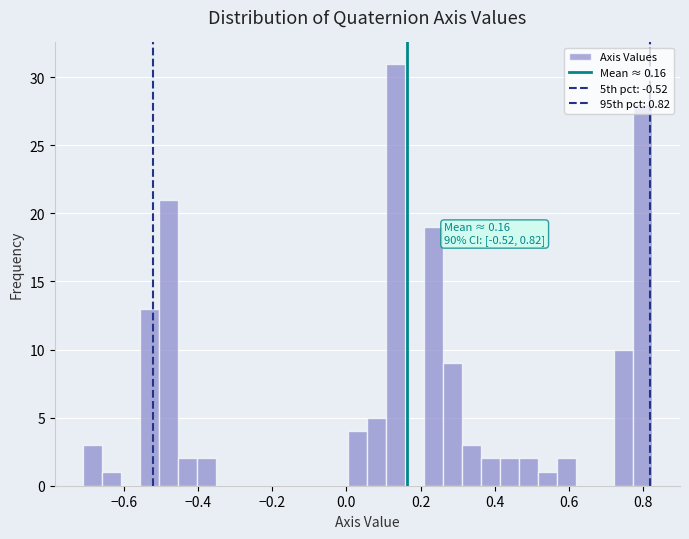

Around what value on the x-axis is the tallest bar? Give the approximate position of its centre, as read against the axis.

0.14